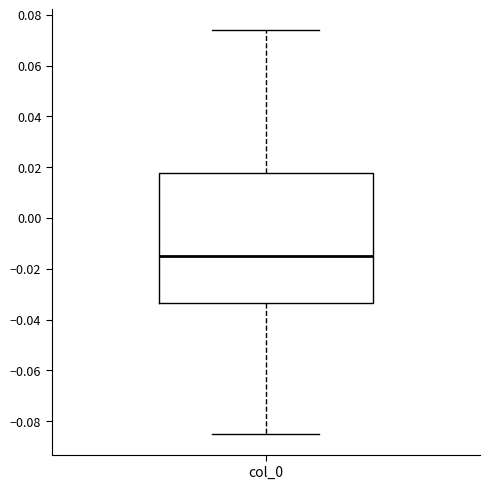

Where is the lower edge of the box for col_0 on the y-axis? The values are not printed on the chart, so give them approximately, as read against the axis.

-0.034